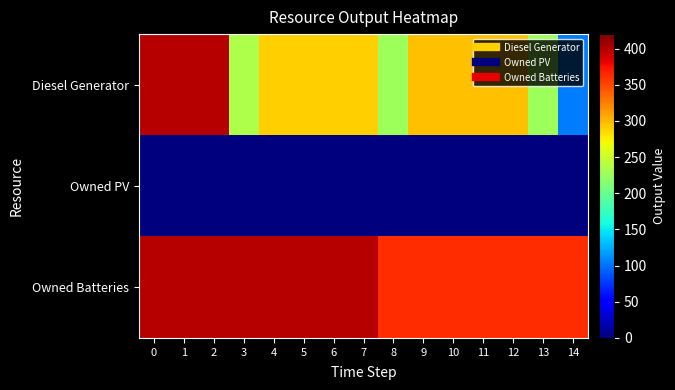

Reading left to right, list all the values displayed in this chart.

Diesel Generator: 0=400	1=400	2=400	3=235	4=289	5=289	6=289	7=289	8=227	9=296	10=296	11=296	12=296	13=227	14=104
Owned PV: 0=0	1=0	2=0	3=0	4=0	5=0	6=0	7=0	8=0	9=0	10=0	11=0	12=0	13=0	14=0
Owned Batteries: 0=399	1=399	2=399	3=399	4=399	5=399	6=399	7=399	8=362	9=362	10=362	11=362	12=362	13=362	14=362